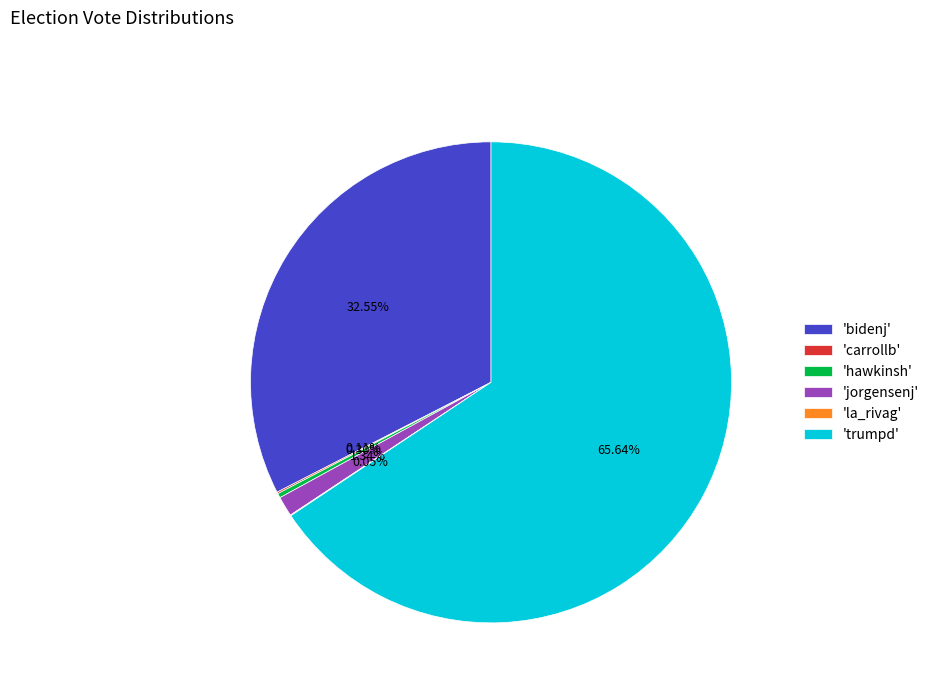

Between 'hawkinsh' and 'trumpd', which is larger?

'trumpd'